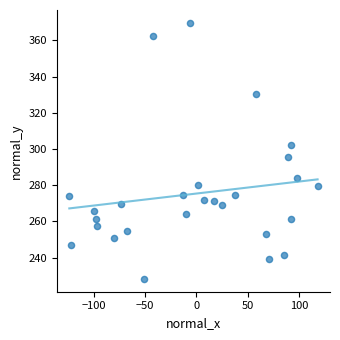

What is the range of Y values (max minus min)?

141.4